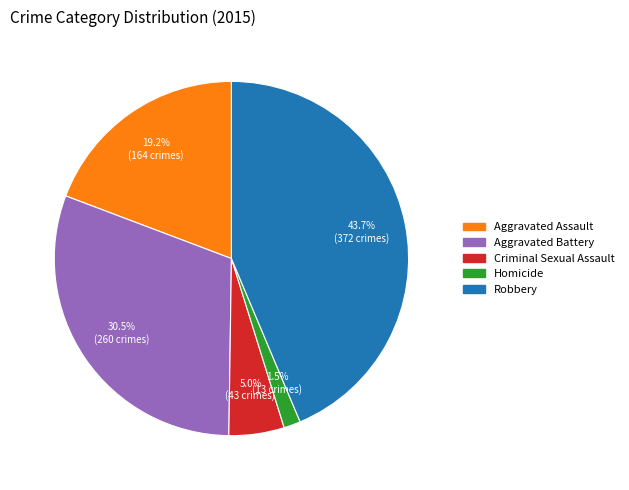

To the nearest percent, what is the combined percentage of Aggravated Battery and Homicide?

32%